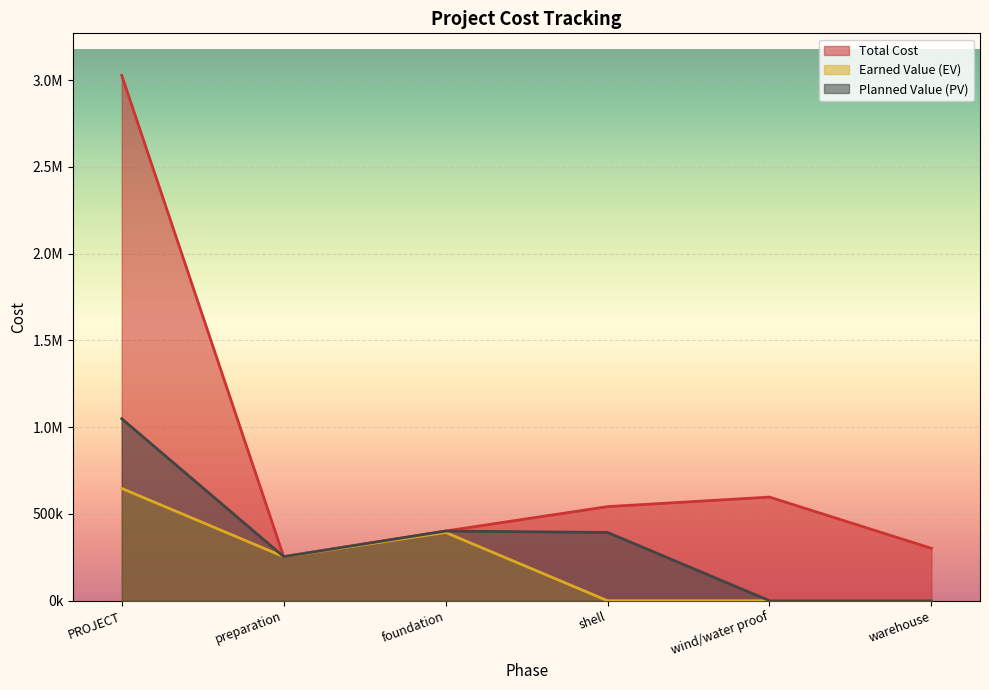

What is the label of the 4th point from the right?

foundation